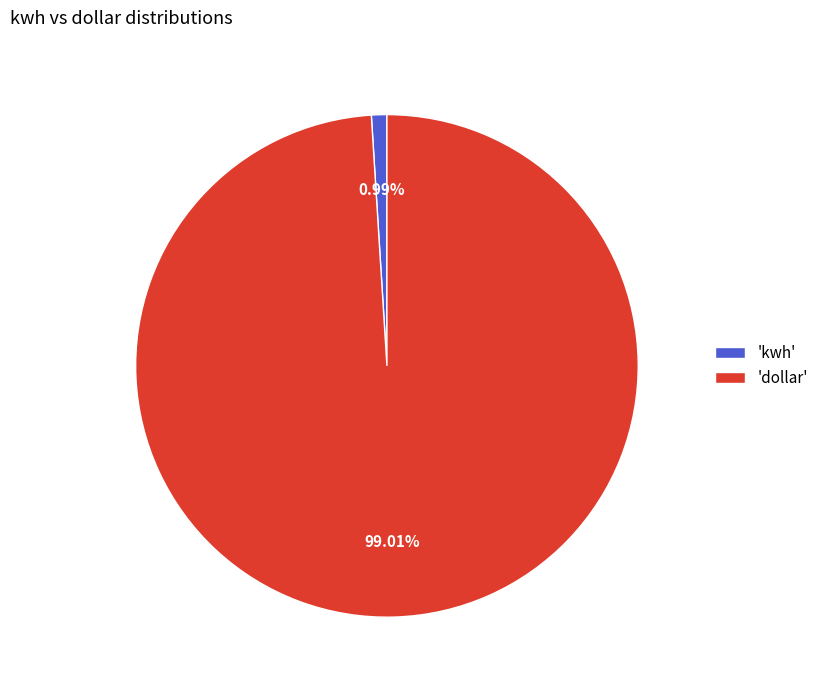

To the nearest percent, what is the average slice percentage?

50%